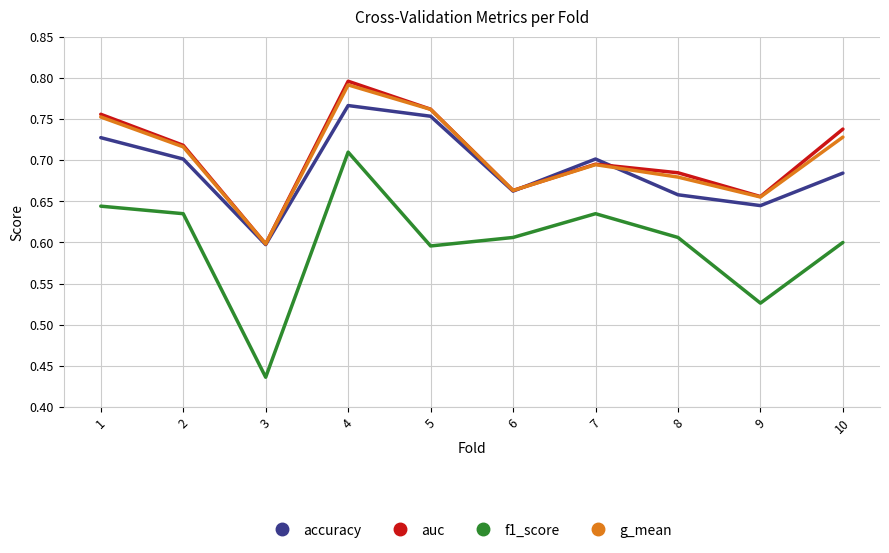

Which category has the lowest value in the g_mean series?

3